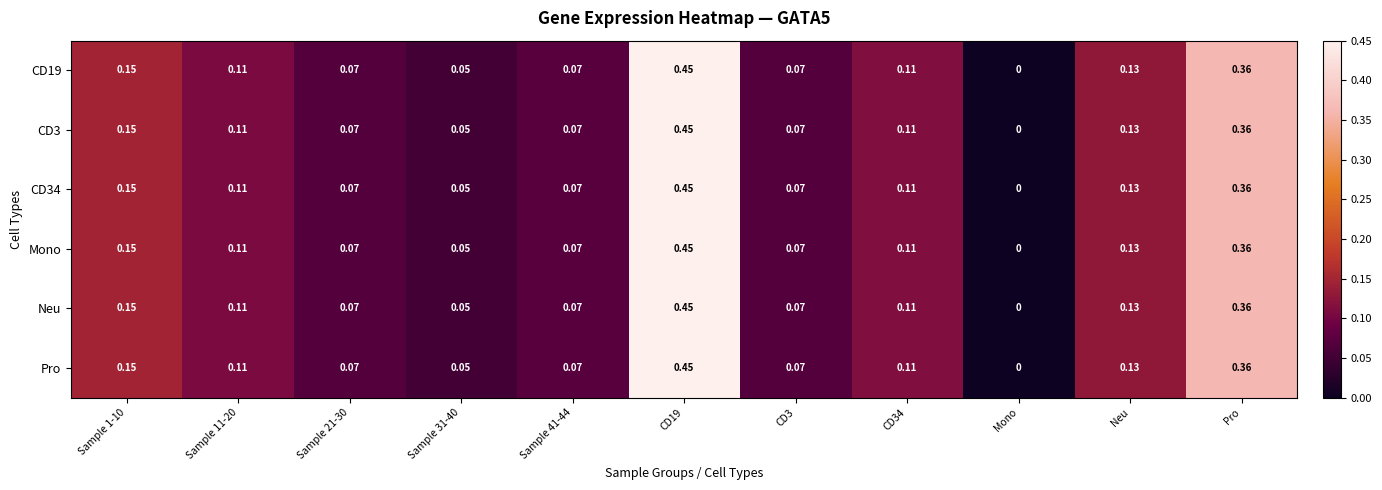

At which label does CD3 reach its minimum?

Mono